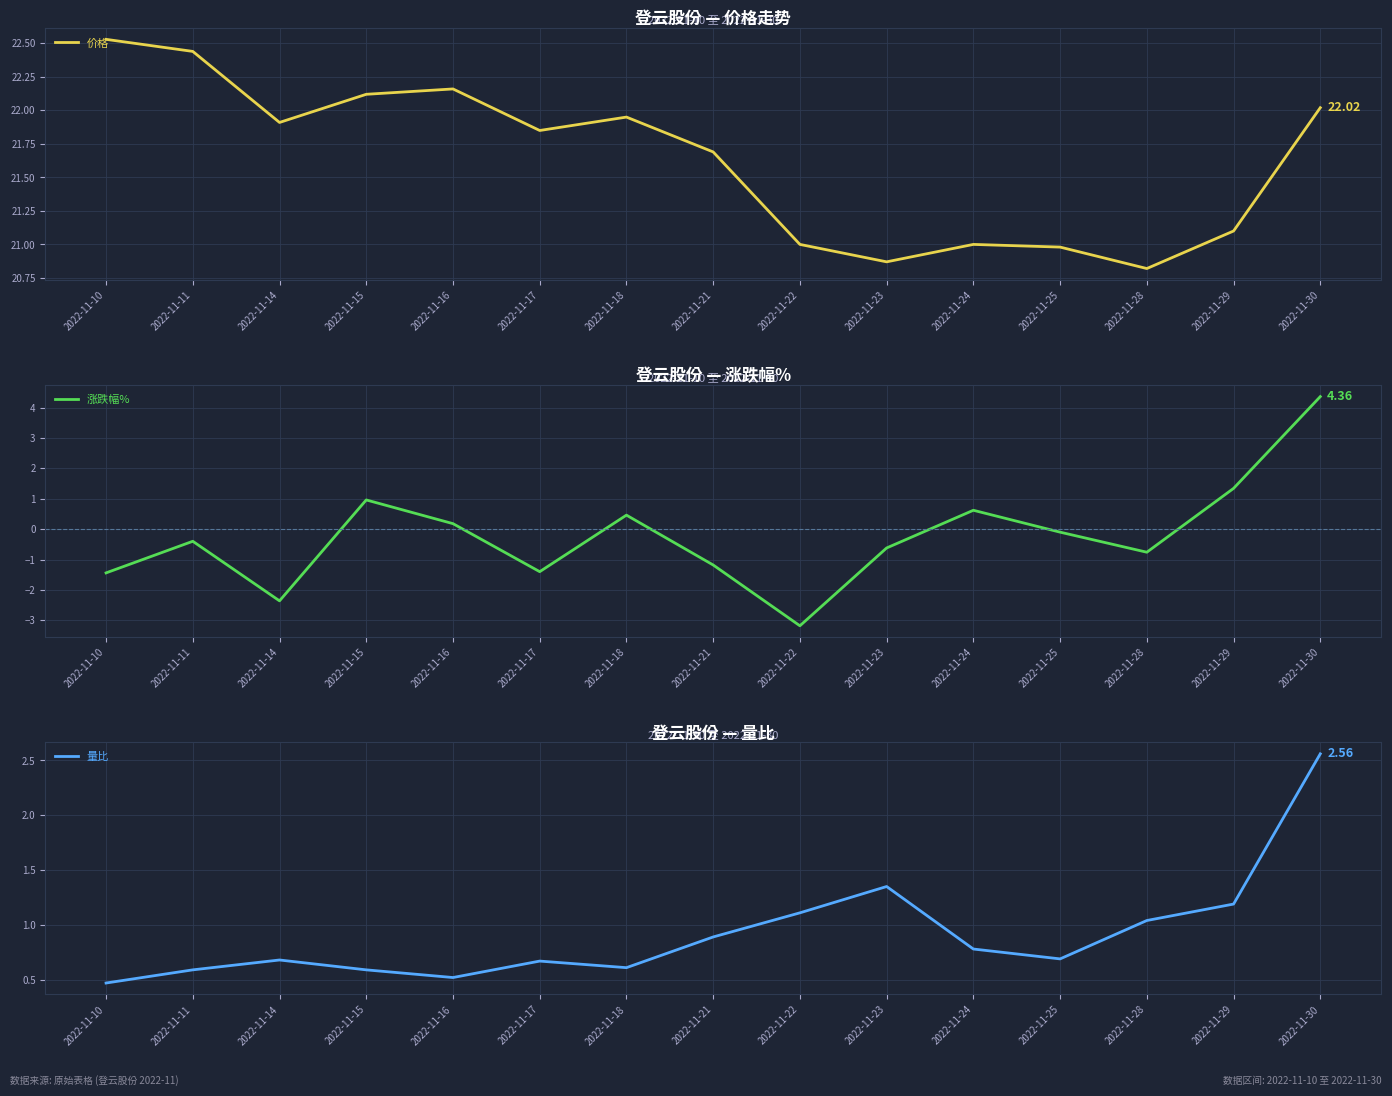

Where is the first local minimum for 量比?

2022-11-16